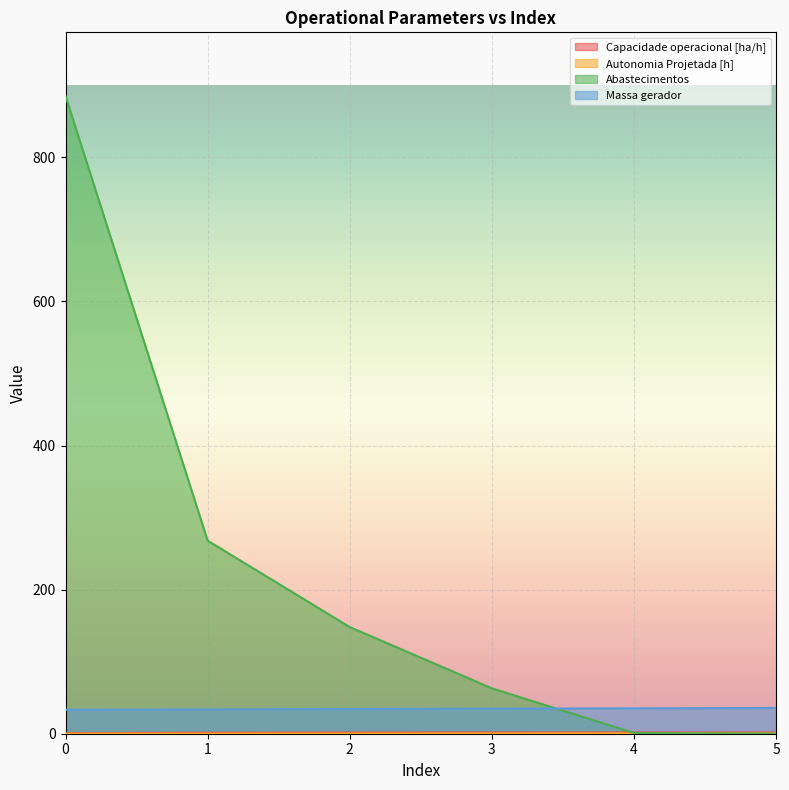

Which series has the largest range (max minus min)?

Abastecimentos